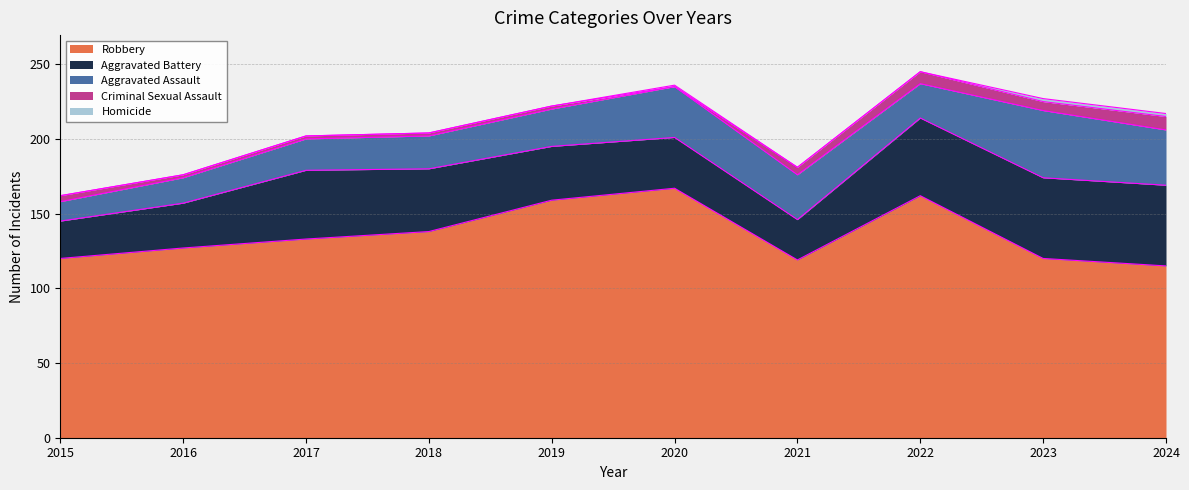

True or false: Criminal Sexual Assault and Aggravated Assault intersect in this chart.

False